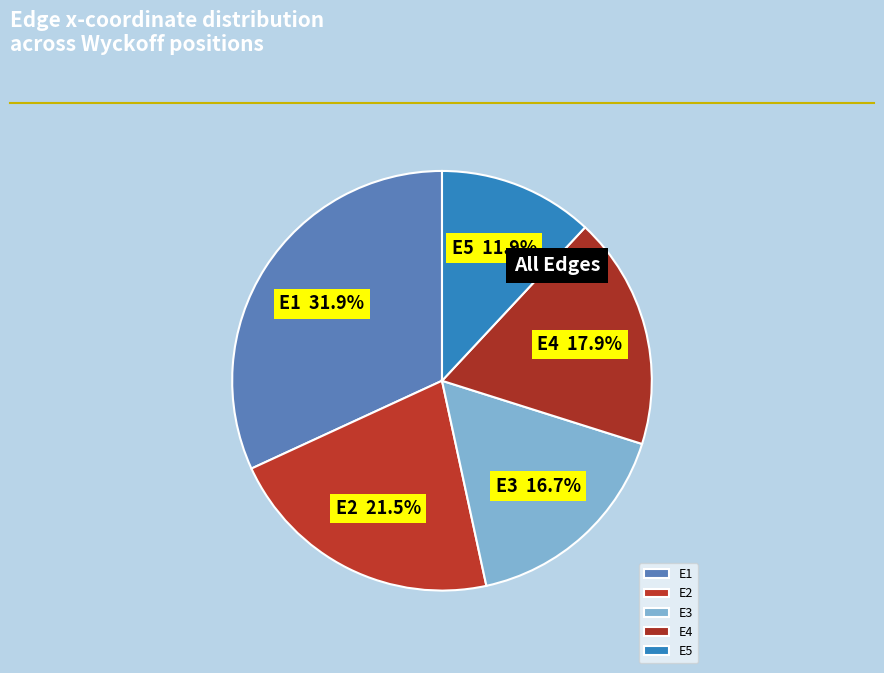

Which category has the smallest portion of the pie?

E5